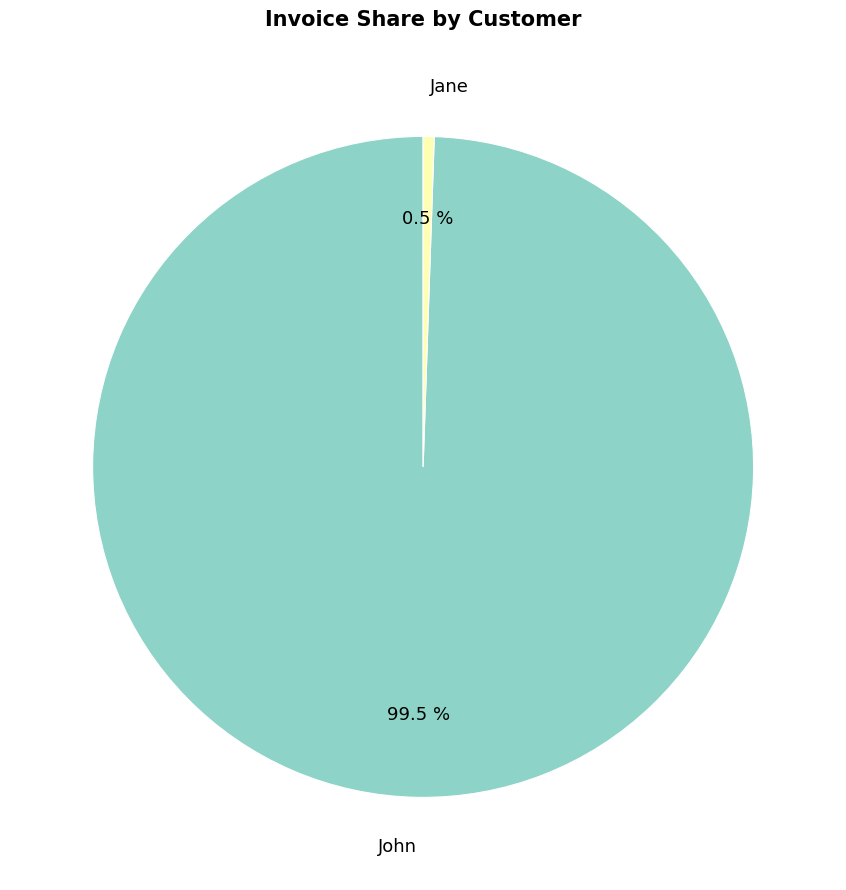

How many segments does this pie chart have?

2